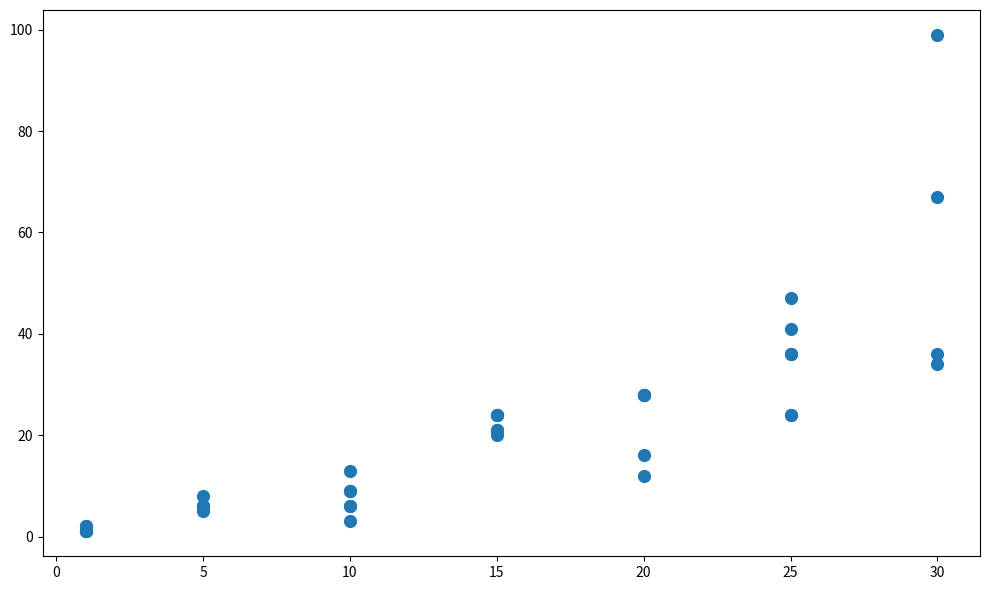

What Y value in the scatter plot is closest to 50?

47